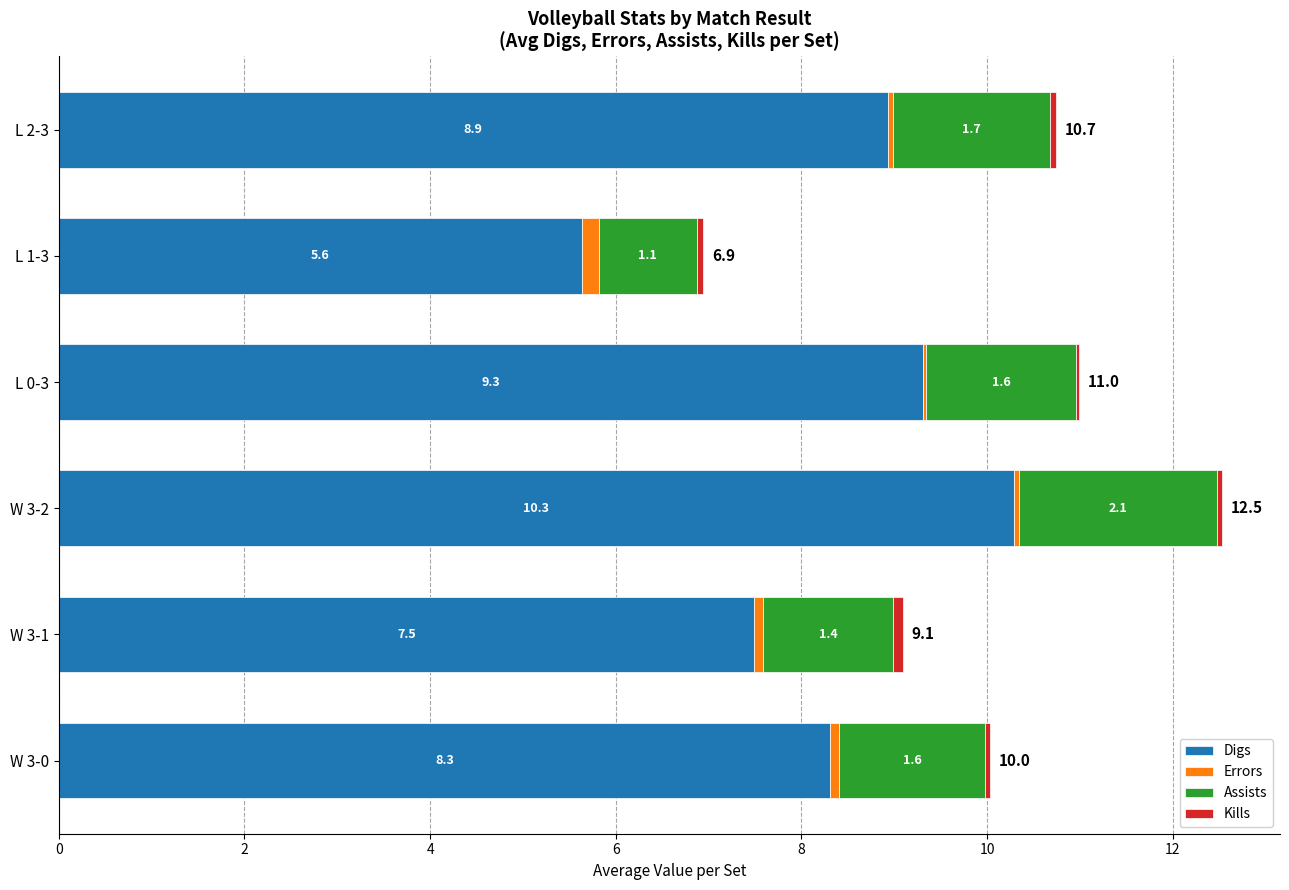

At which label does Digs reach its peak?

W 3-2